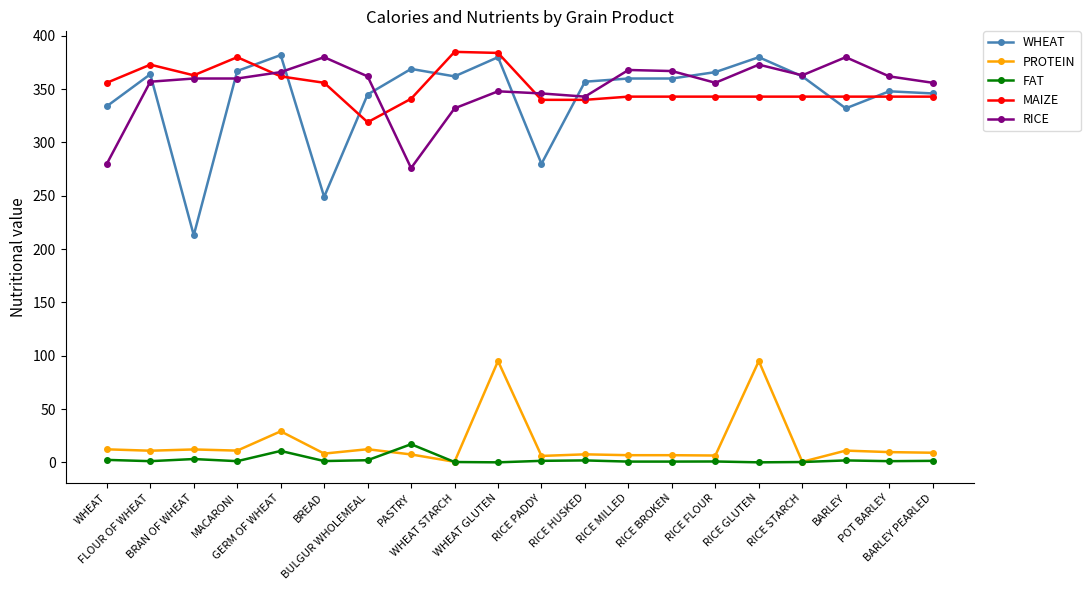

What is the label of the 6th point from the left?

BREAD